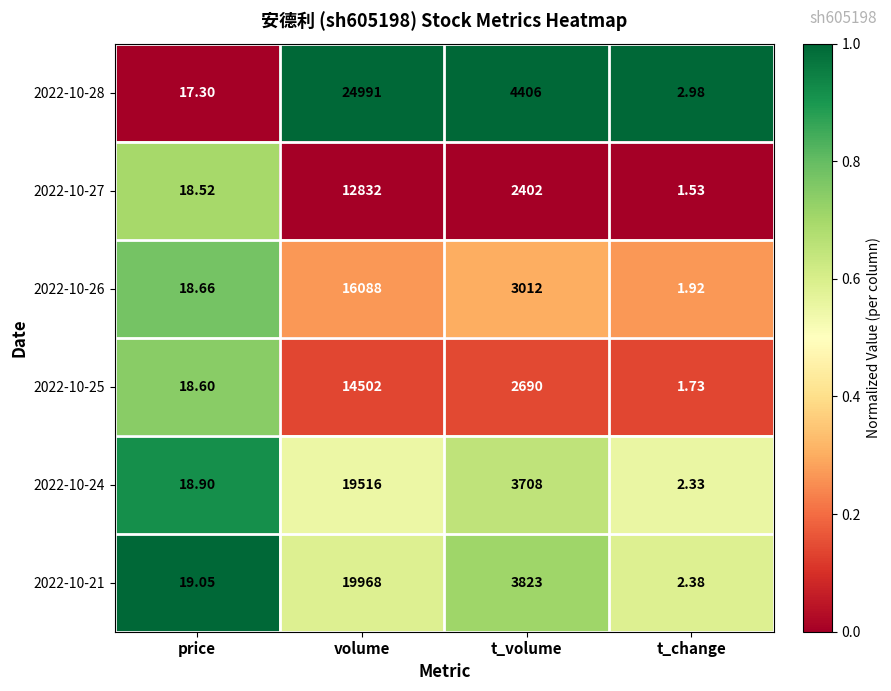

How many distinct data groups are displayed?

6